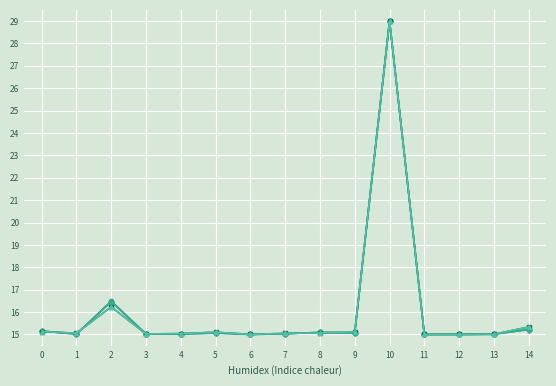

Count the number of categories in the chart.

15